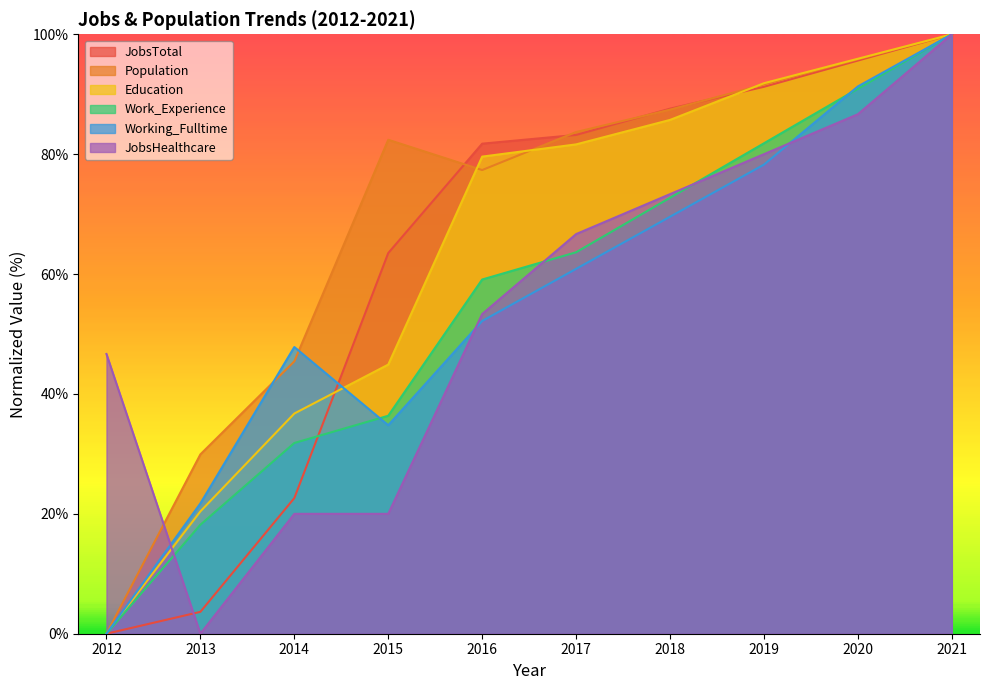

The JobsHealthcare series shows 86.7 at 2020. True or false?

True